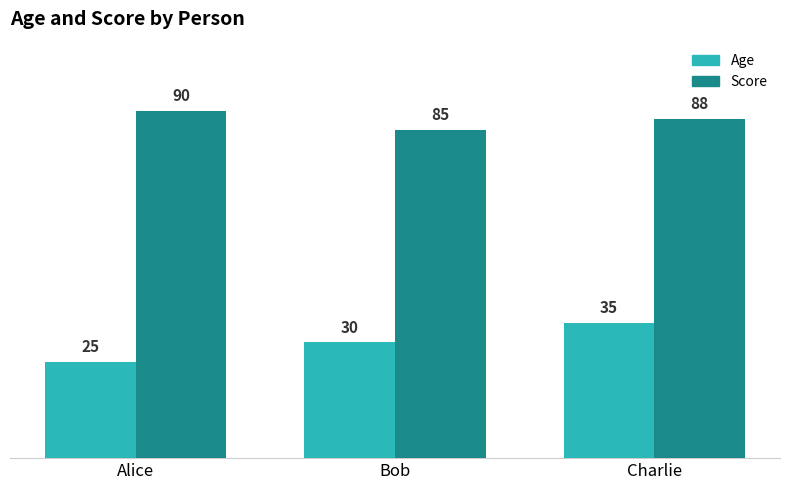

What are all the series names shown in the legend?

Age, Score